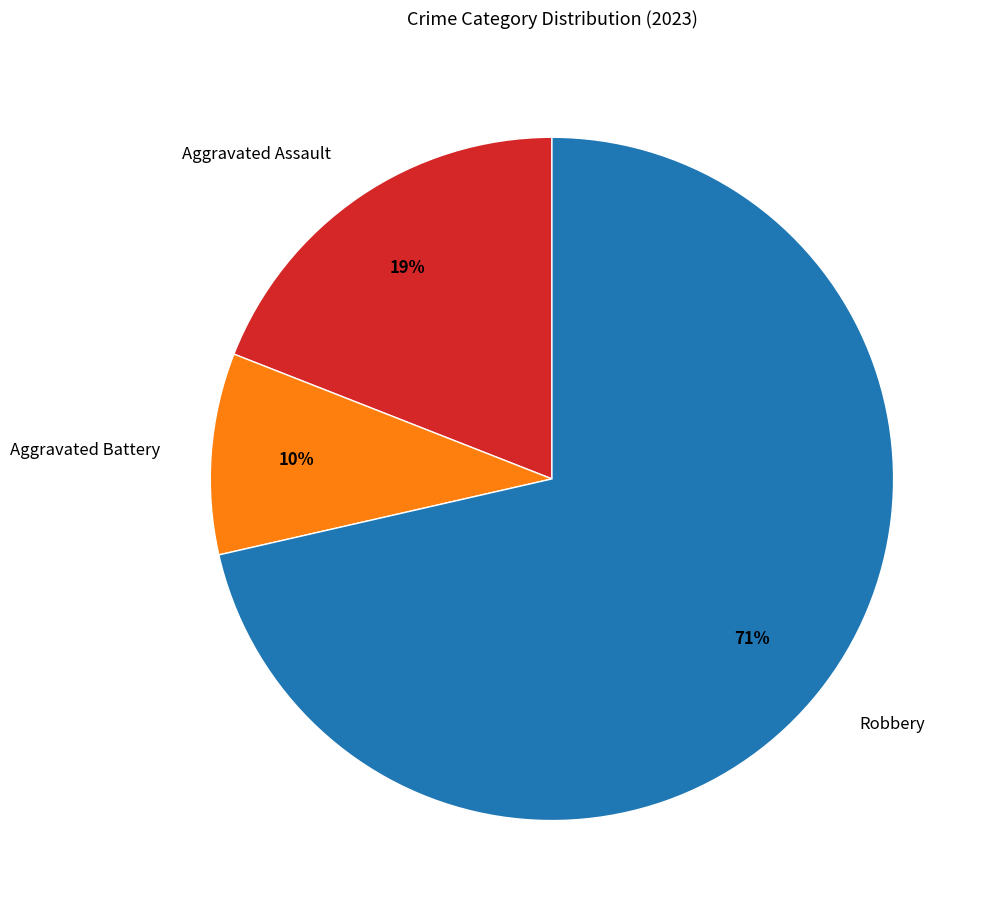

True or false: Aggravated Battery accounts for 10% of the total.

True